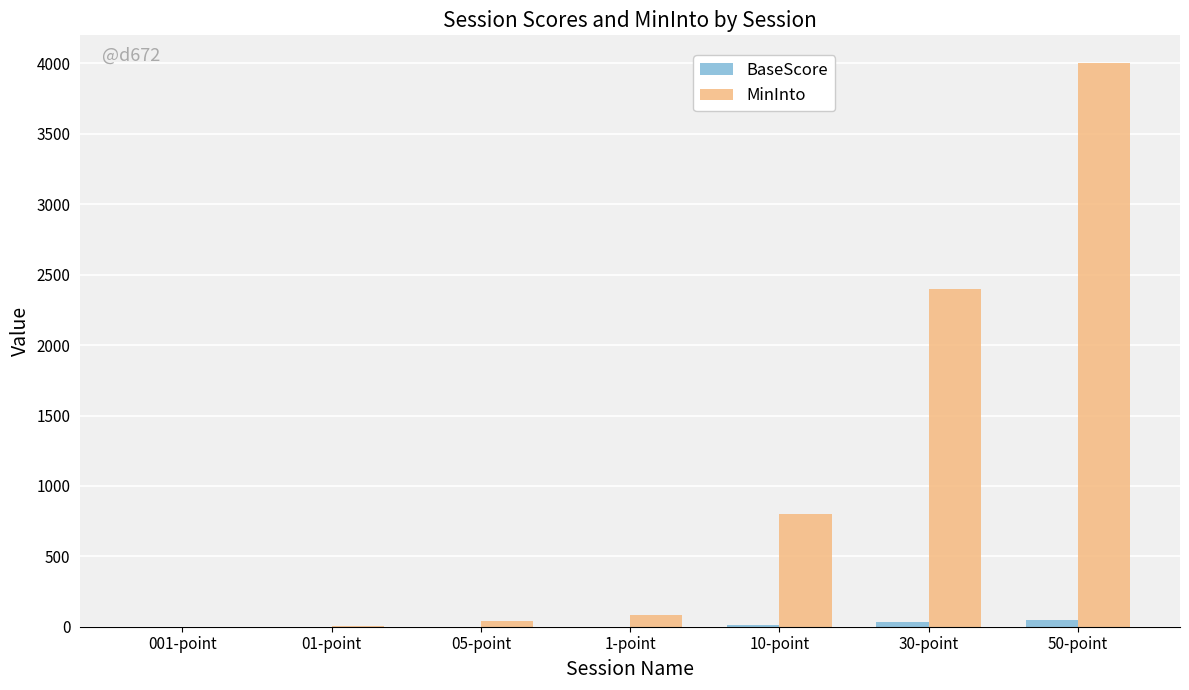

Are the bars horizontal?

No